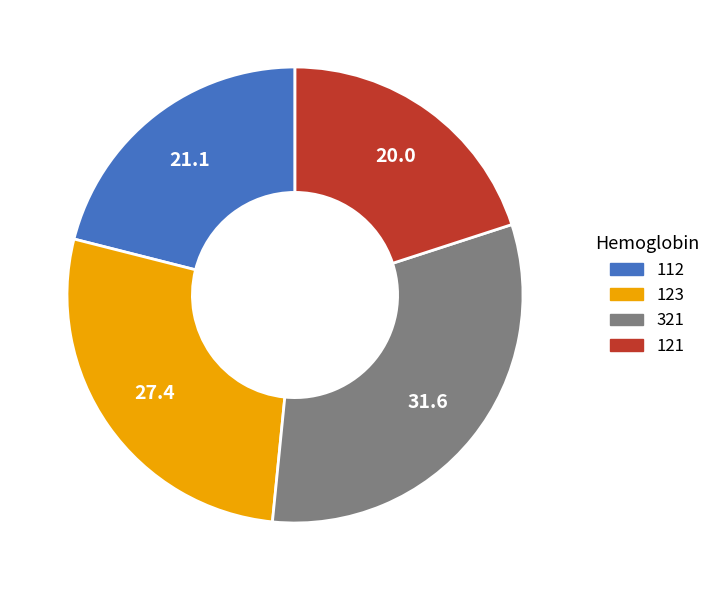

Approximately how many times larger is the value at 123 compared to 321?

0.9